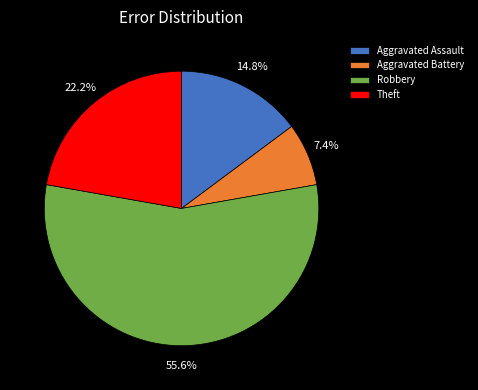

What percentage is the Theft slice, to the nearest percent?

22%